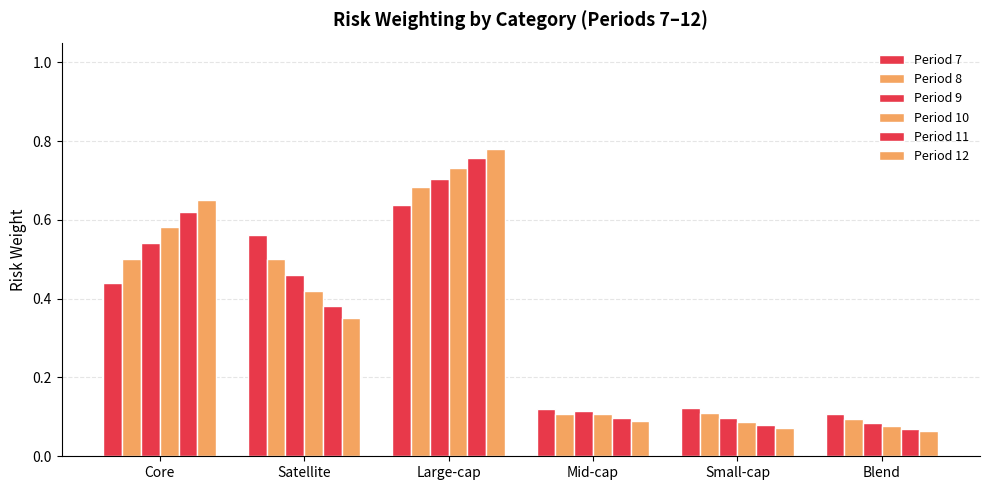

How many bars are there in total?

36